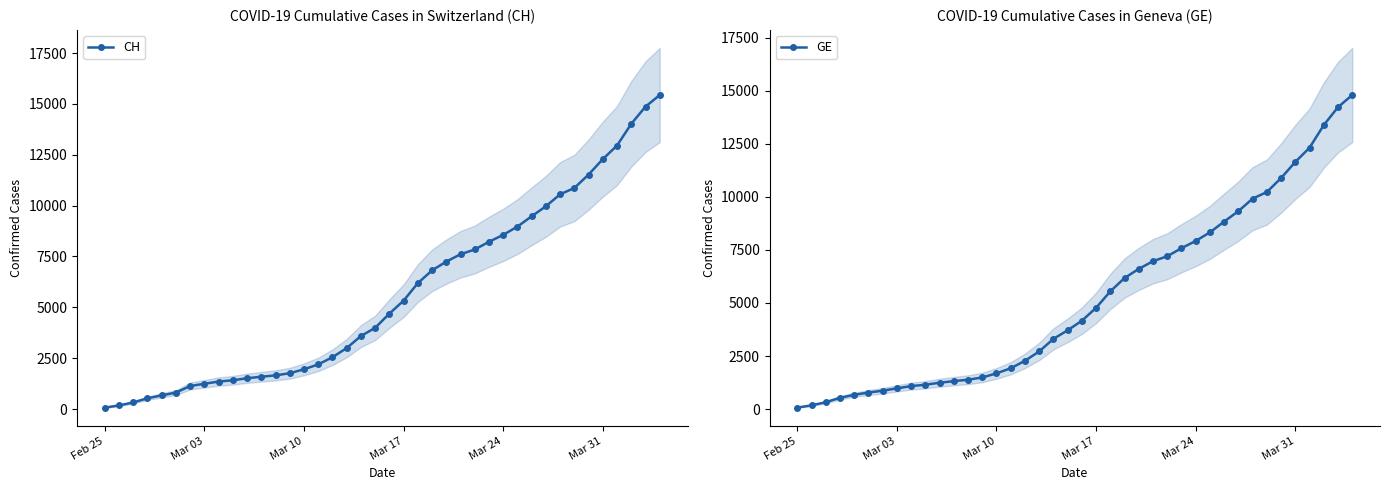

At how many categories does at least one series exceed 5200?

19